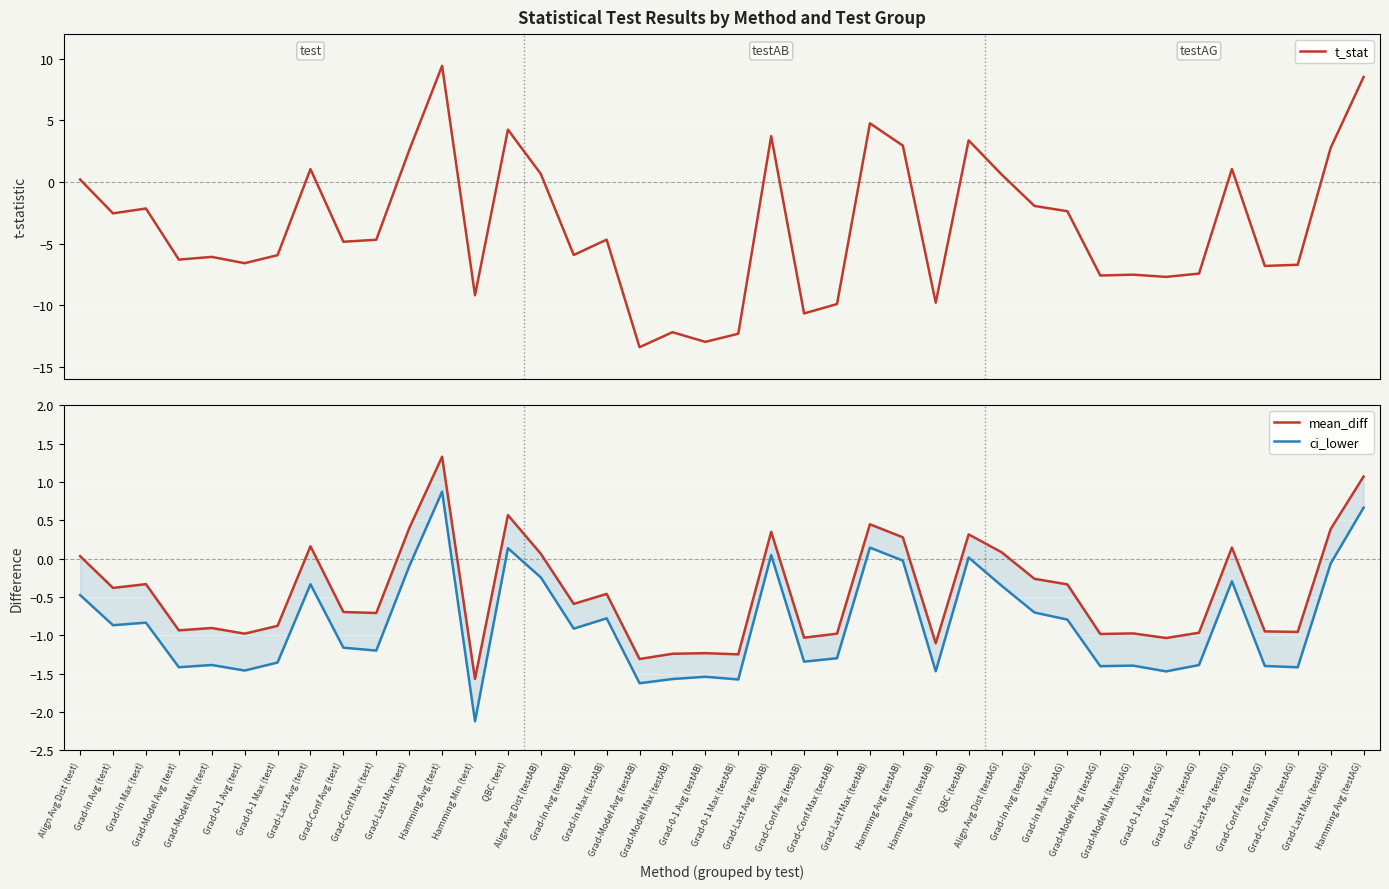

What is the approximate value of mean_diff at Grad-0-1 Avg (testAG)?

-1.0